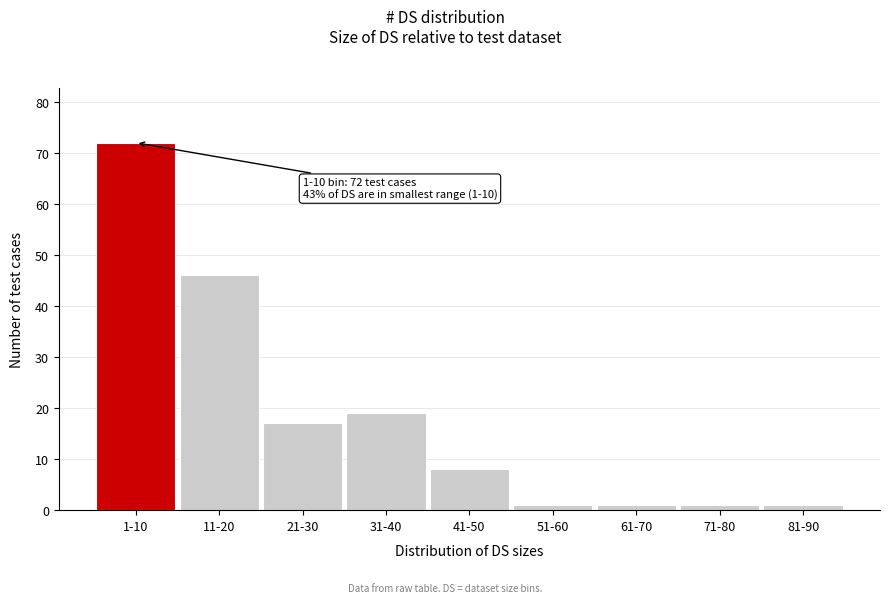

Reading left to right, what are all the values shown in this chart?

1-10=72	11-20=46	21-30=17	31-40=19	41-50=8	51-60=1	61-70=1	71-80=1	81-90=1